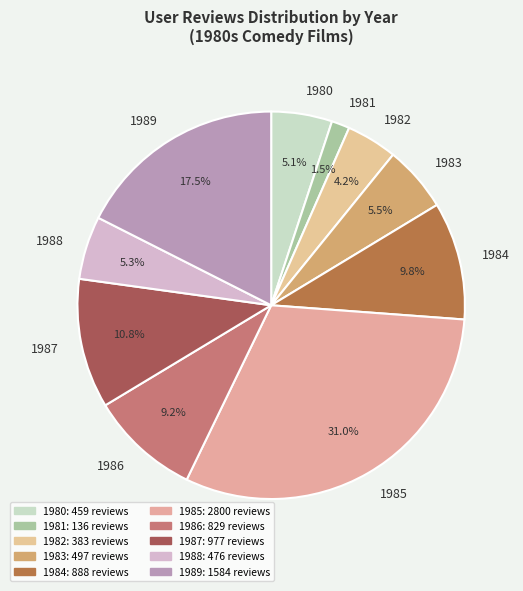

Which slice is the largest?

1985